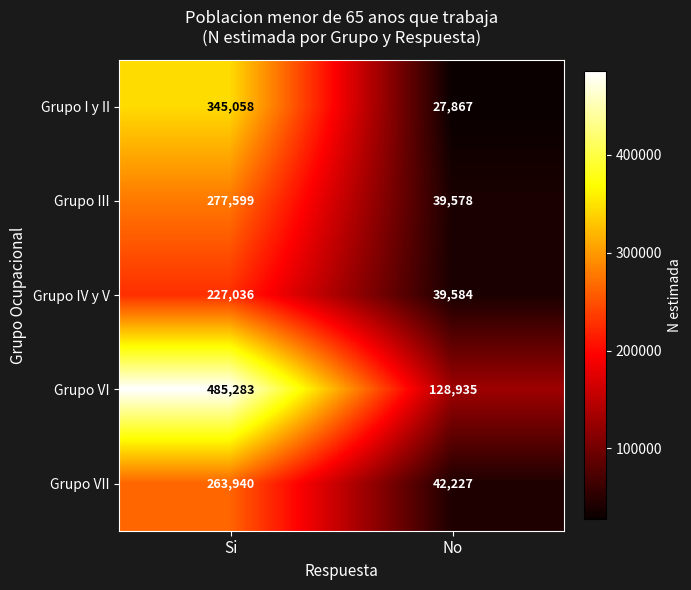

Read the Grupo I y II value at No, to the nearest 100.

27900